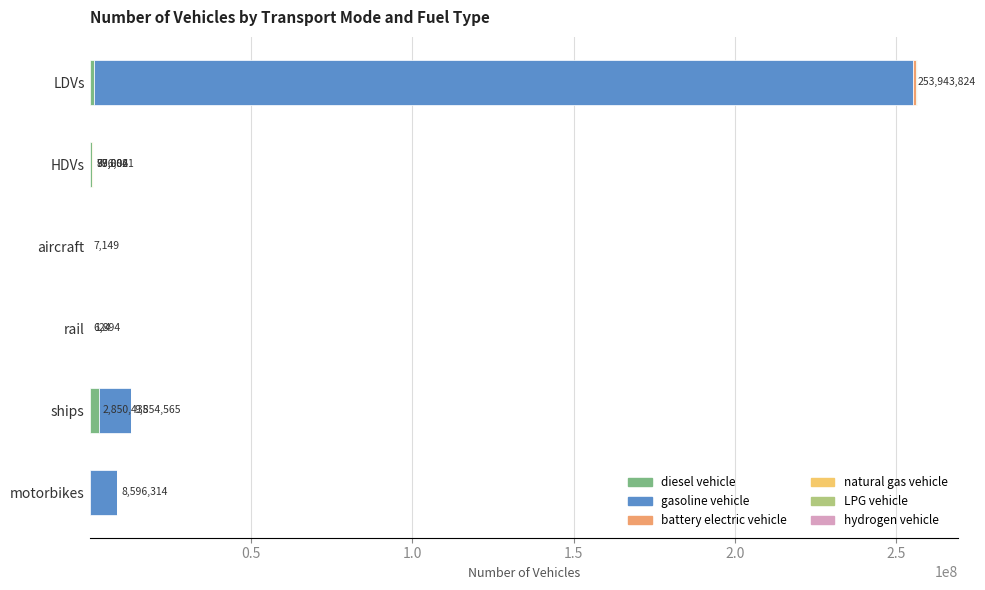

At which category is the sum across all series the highest?

LDVs